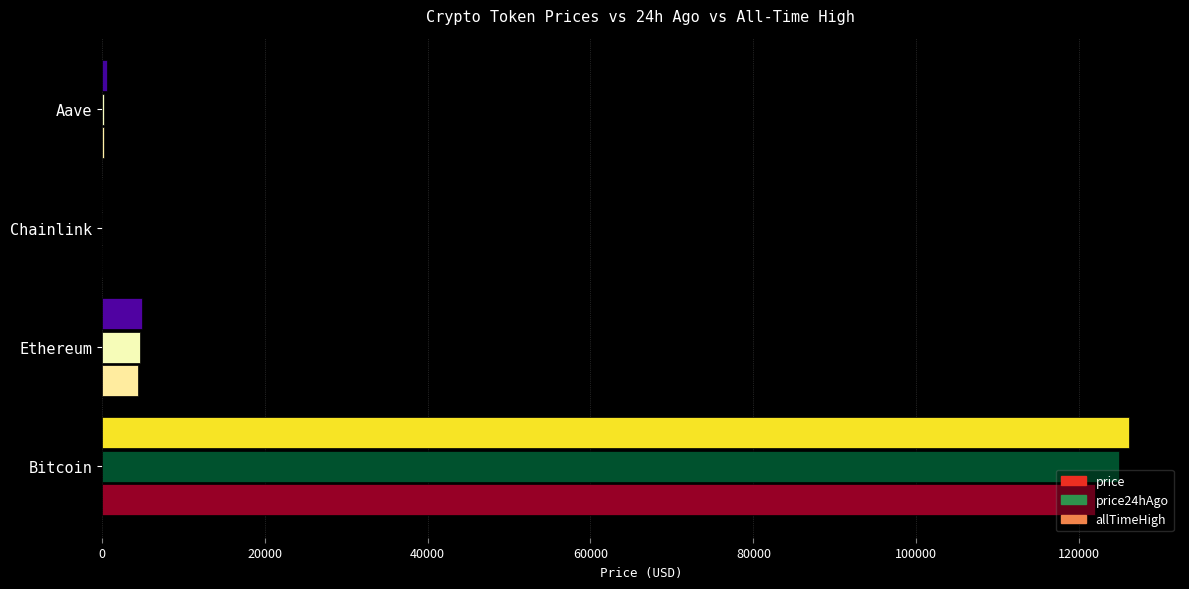

What is the sum of all price24hAgo values?

129965.4